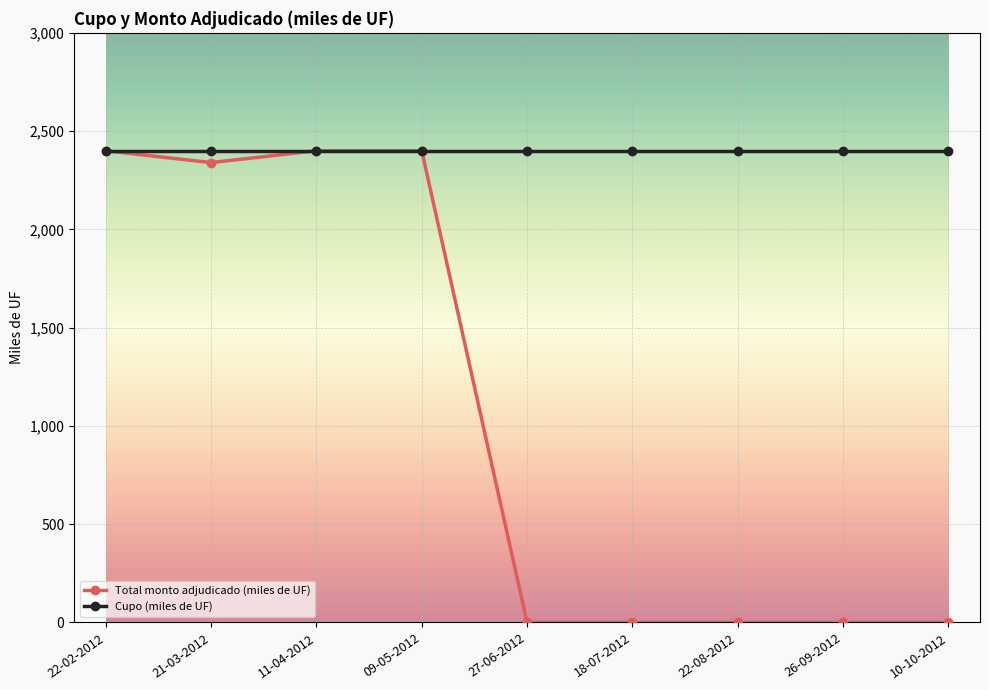

Rank the series at 22-08-2012 from lowest to highest value.

Total monto adjudicado (miles de UF), Cupo (miles de UF)